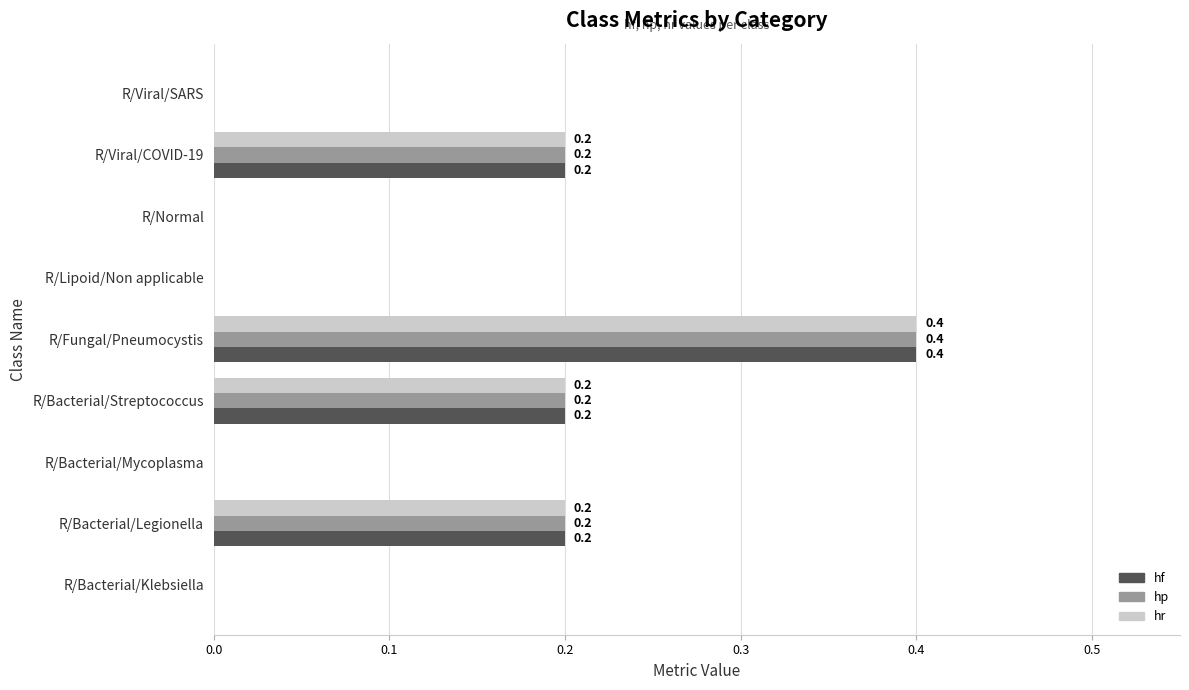

What is the maximum value for hp?

0.4